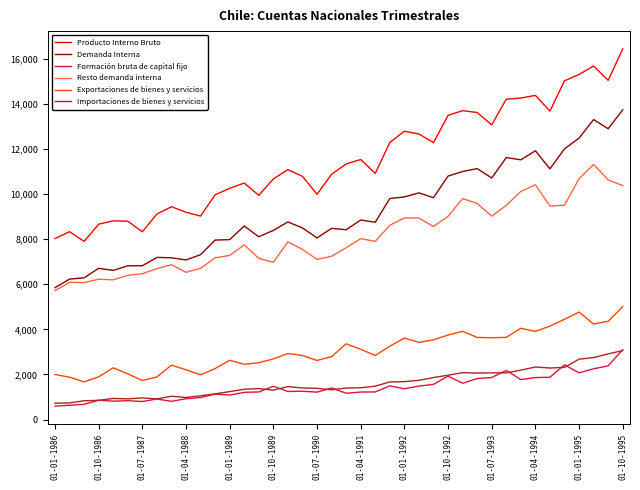

True or false: Demanda Interna and Producto Interno Bruto cross at least once.

False